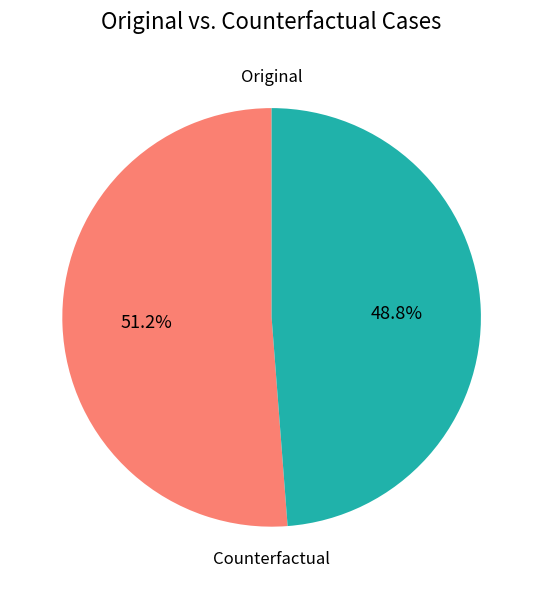

Which slice represents more than half of the pie?

Original